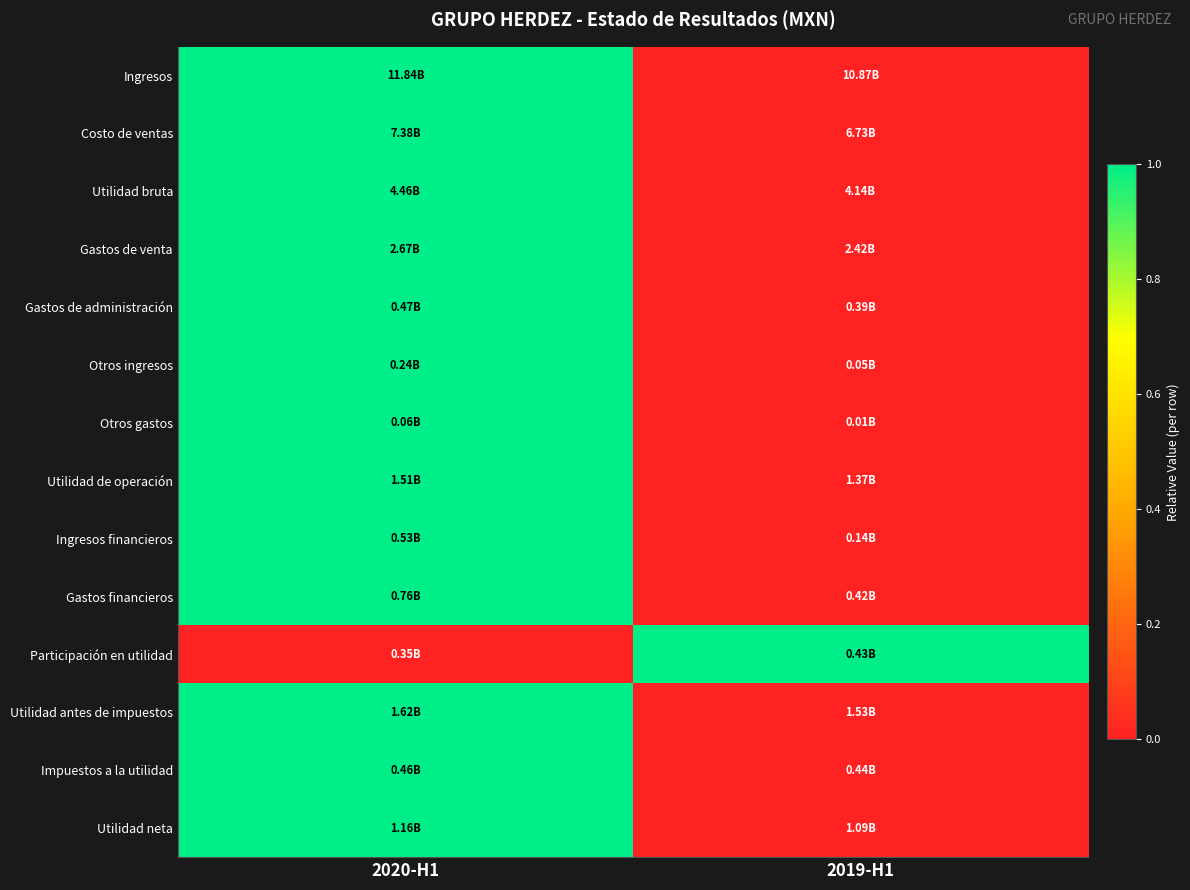

Reading left to right, list all the values displayed in this chart.

Ingresos: 2020-H1=1	2019-H1=0
Costo de ventas: 2020-H1=1	2019-H1=0
Utilidad bruta: 2020-H1=1	2019-H1=0
Gastos de venta: 2020-H1=1	2019-H1=0
Gastos de administración: 2020-H1=1	2019-H1=0
Otros ingresos: 2020-H1=1	2019-H1=0
Otros gastos: 2020-H1=1	2019-H1=0
Utilidad de operación: 2020-H1=1	2019-H1=0
Ingresos financieros: 2020-H1=1	2019-H1=0
Gastos financieros: 2020-H1=1	2019-H1=0
Participación en utilidad: 2020-H1=0	2019-H1=1
Utilidad antes de impuestos: 2020-H1=1	2019-H1=0
Impuestos a la utilidad: 2020-H1=1	2019-H1=0
Utilidad neta: 2020-H1=1	2019-H1=0